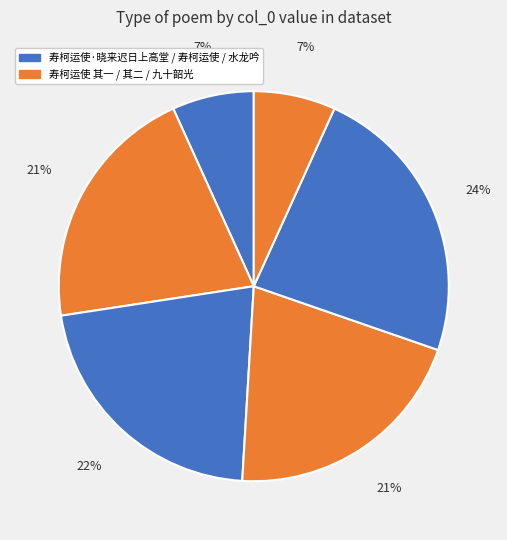

Does any single category account for the majority?

No